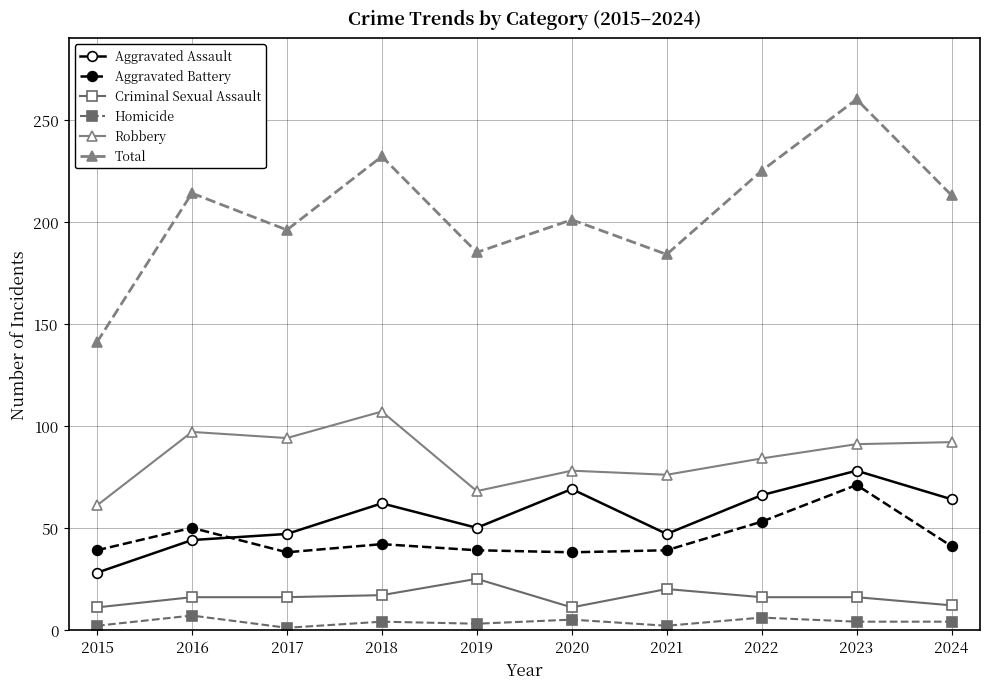

At which label does Aggravated Battery first exceed 41?

2016